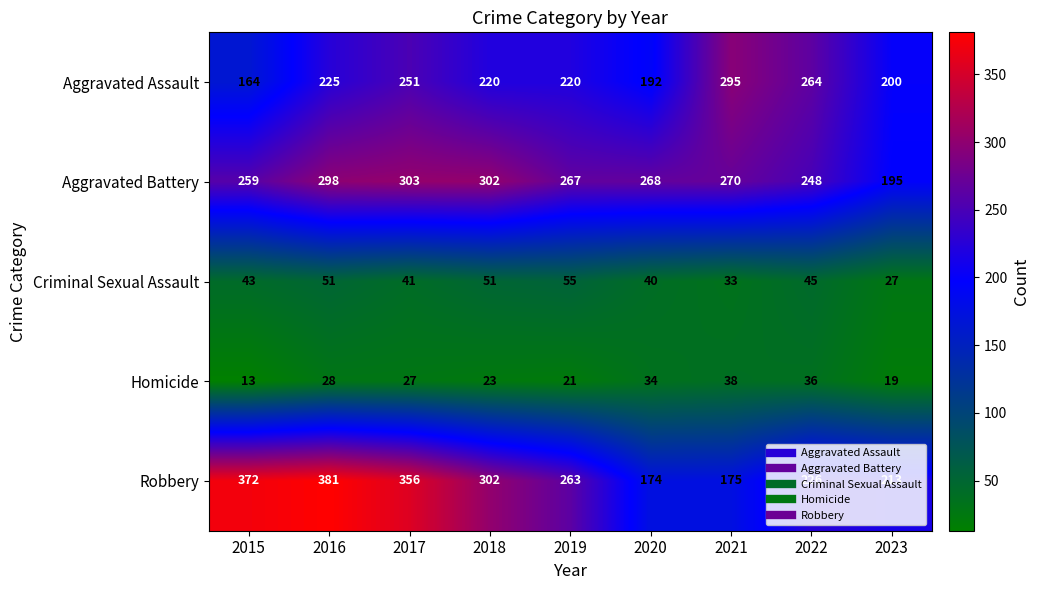

Which label corresponds to the smallest value in the chart?

2015